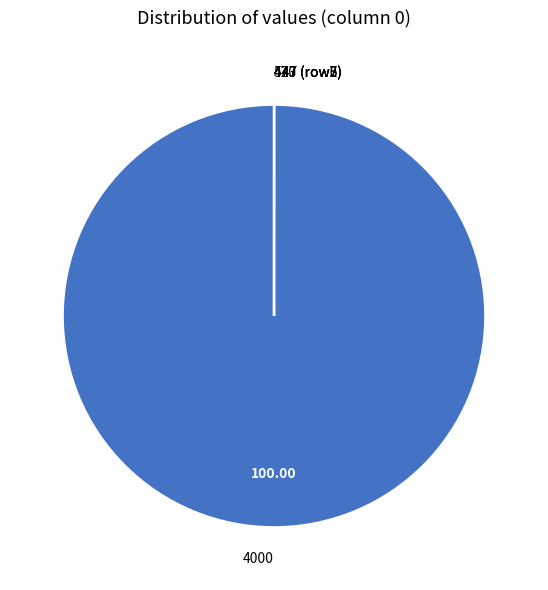

Is 4000 the majority of the pie?

Yes